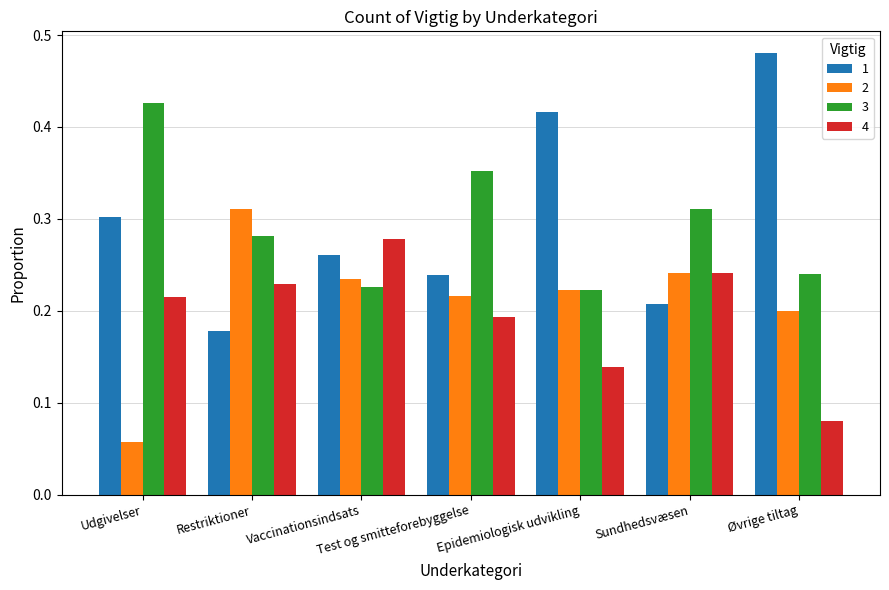

What position from the right is Øvrige tiltag?

1